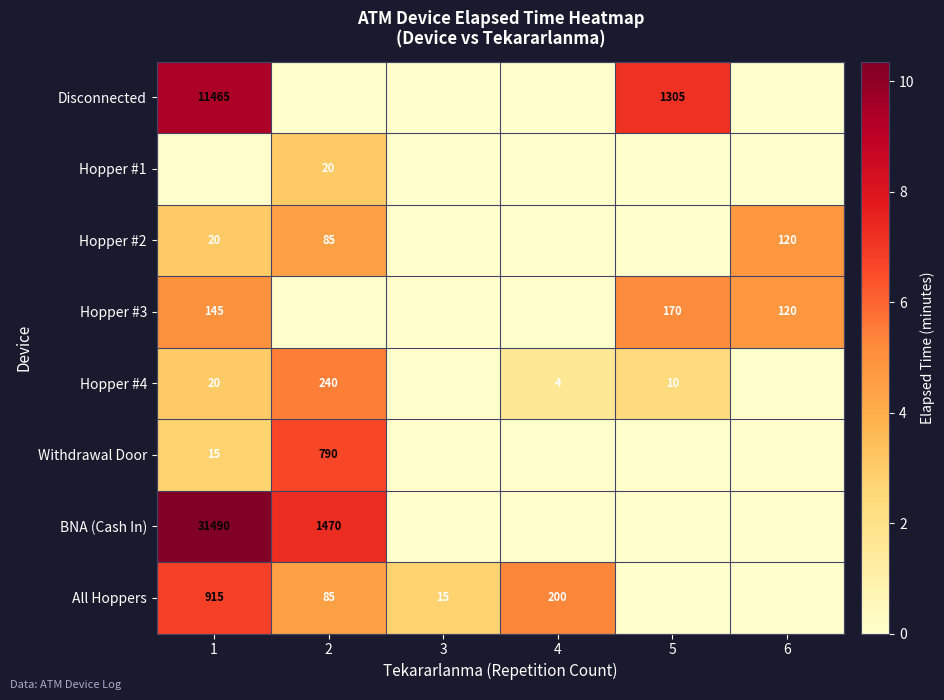

Is it true that Disconnected equals 1846 at 5?

False